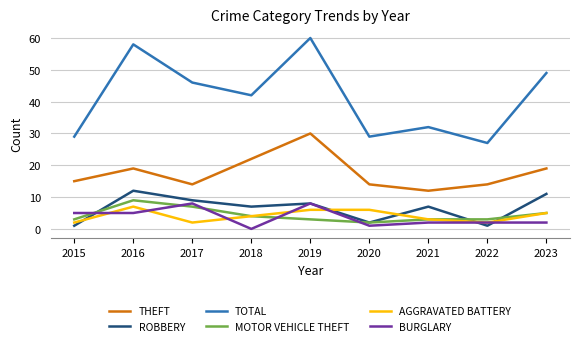

What is the total value across all series at 2018?

79